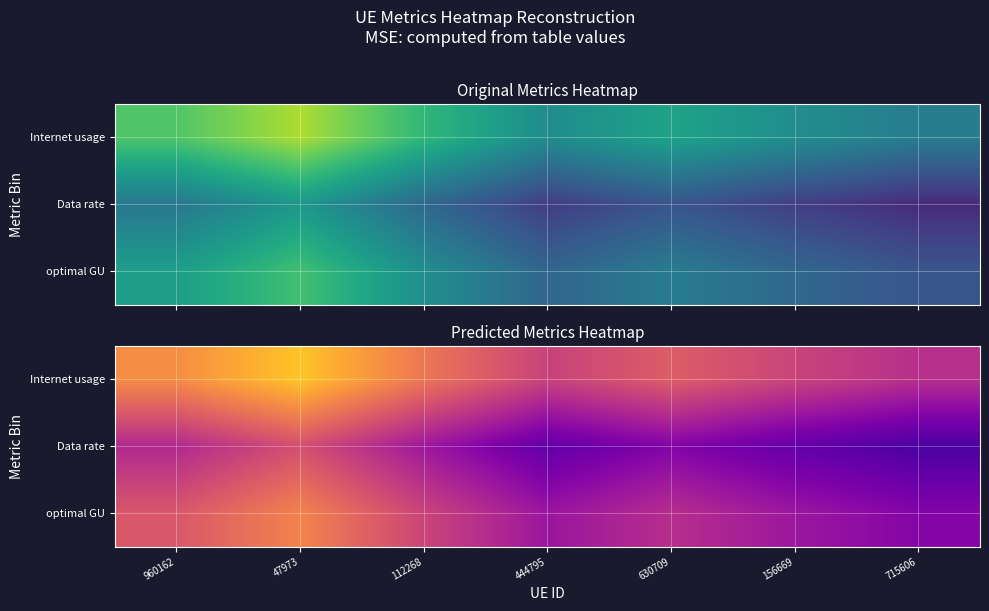

Which has a higher value, 156669 or 630709?

630709